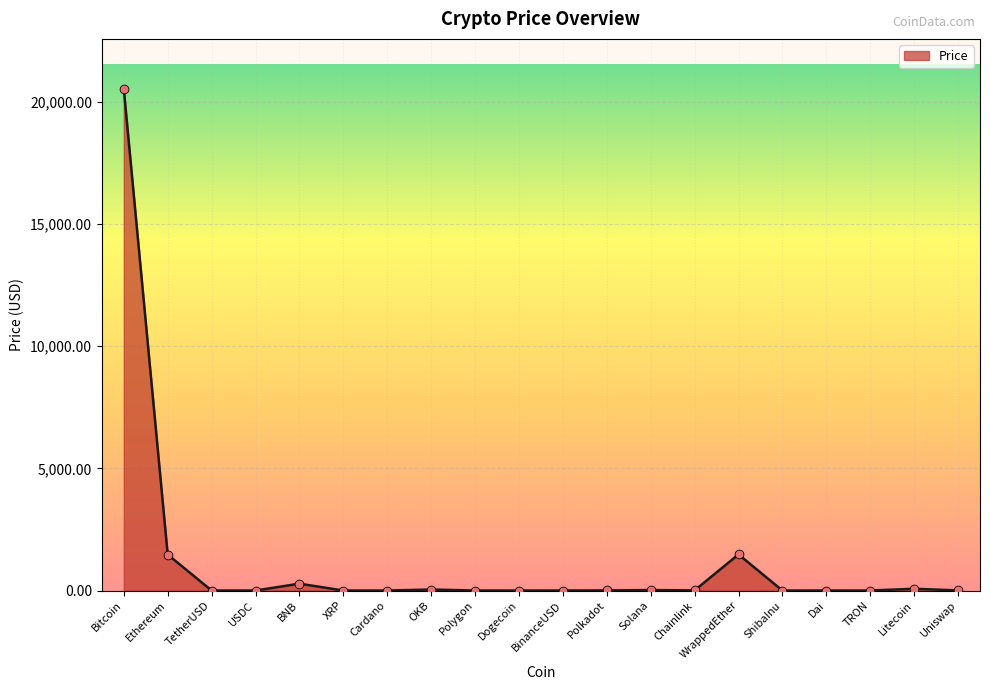

Approximately how many times larger is the value at Ethereum compared to Uniswap?

258.8